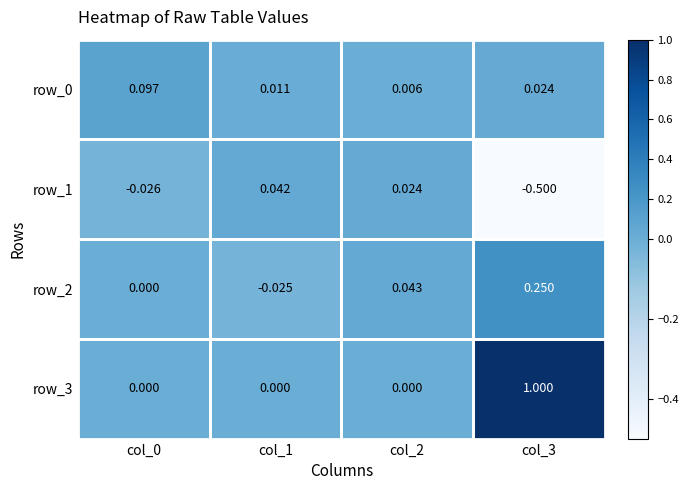

Is the value of row_2 at col_1 greater than the value of row_0 at col_3?

No